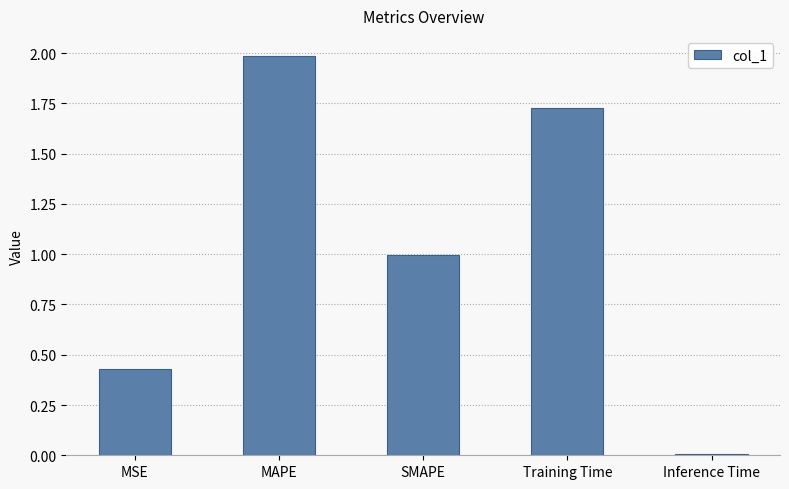

Are the bars horizontal?

No